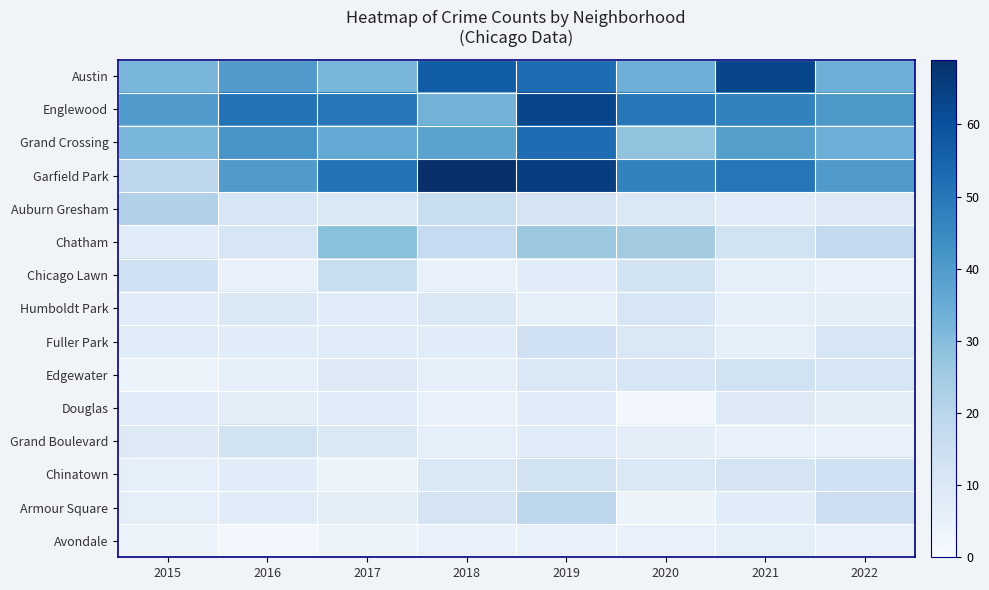

At how many categories does at least one series exceed 13?

8